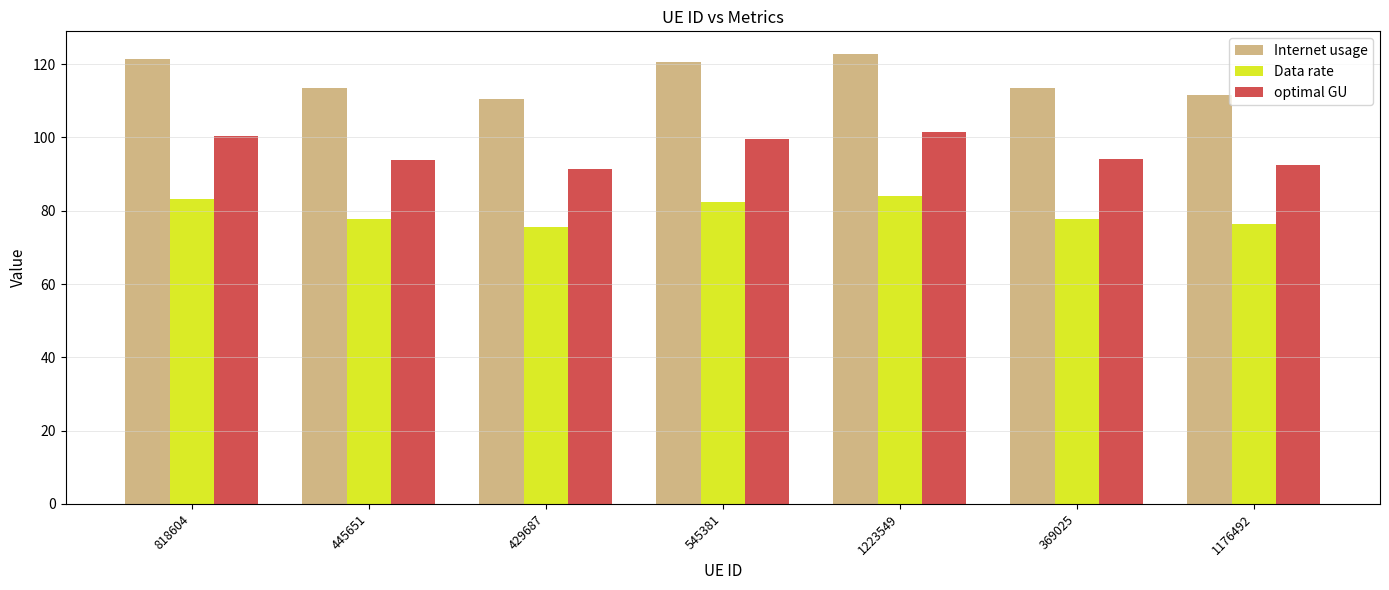

Are the bars grouped side by side (vs. stacked)?

Yes